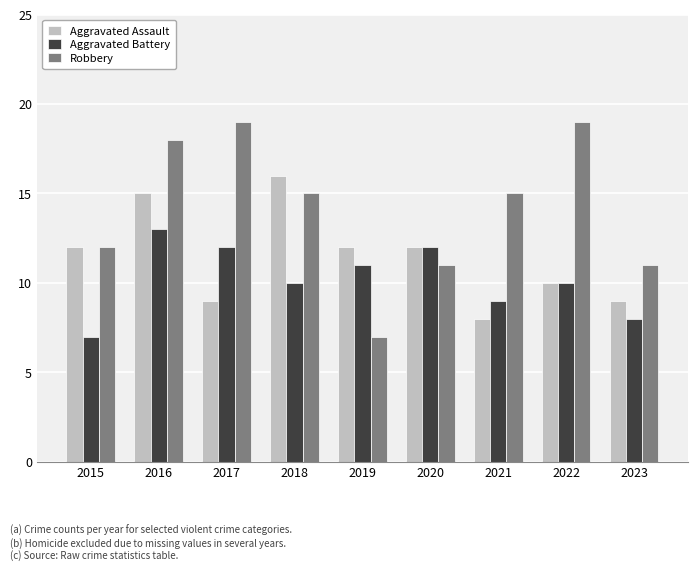

List the series in order of their overall mean, highest first.

Robbery, Aggravated Assault, Aggravated Battery